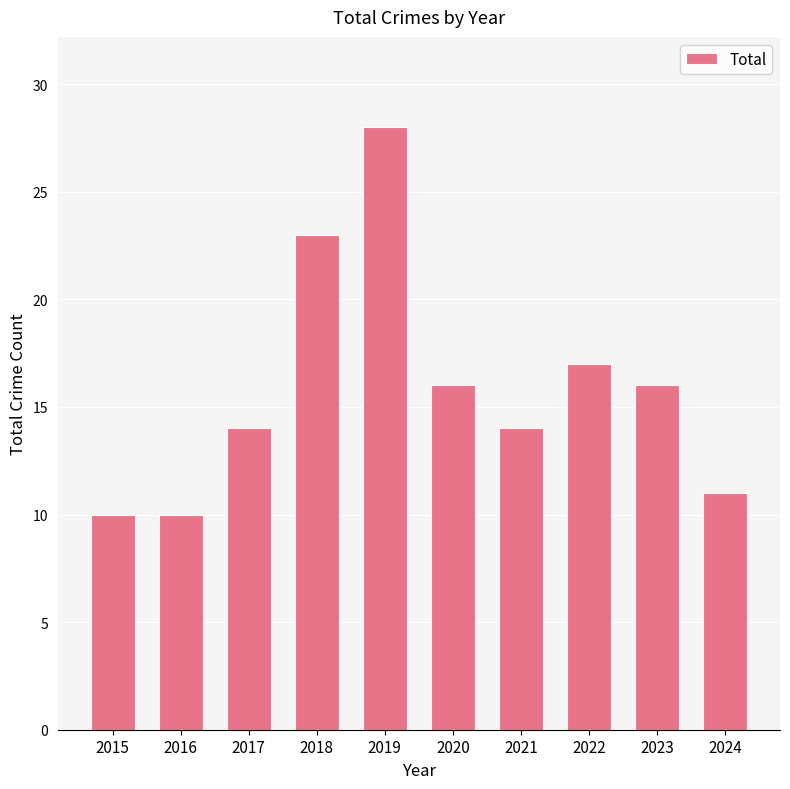

How many bars are there in total?

10